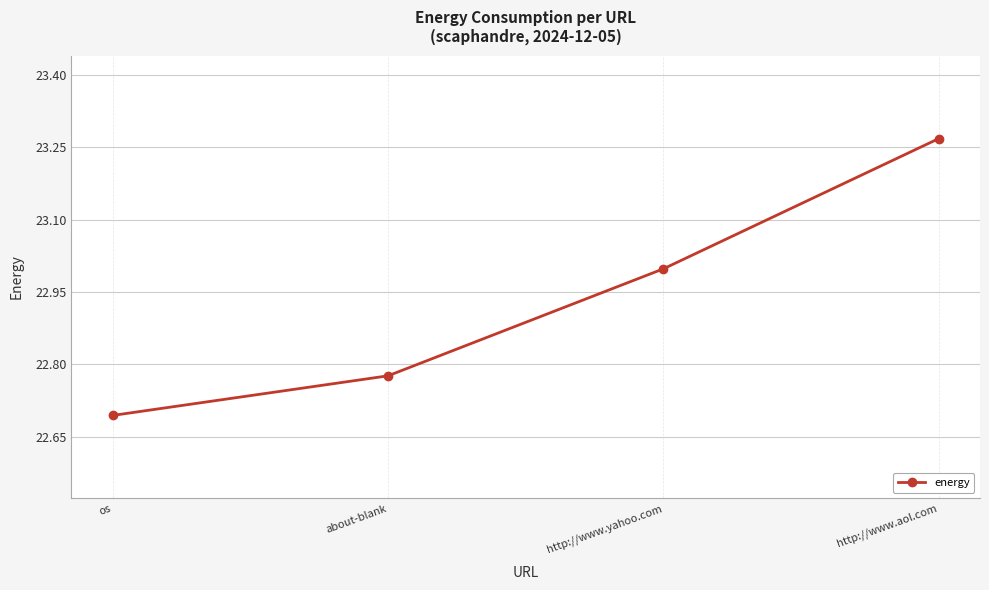

How many series are shown in this chart?

1